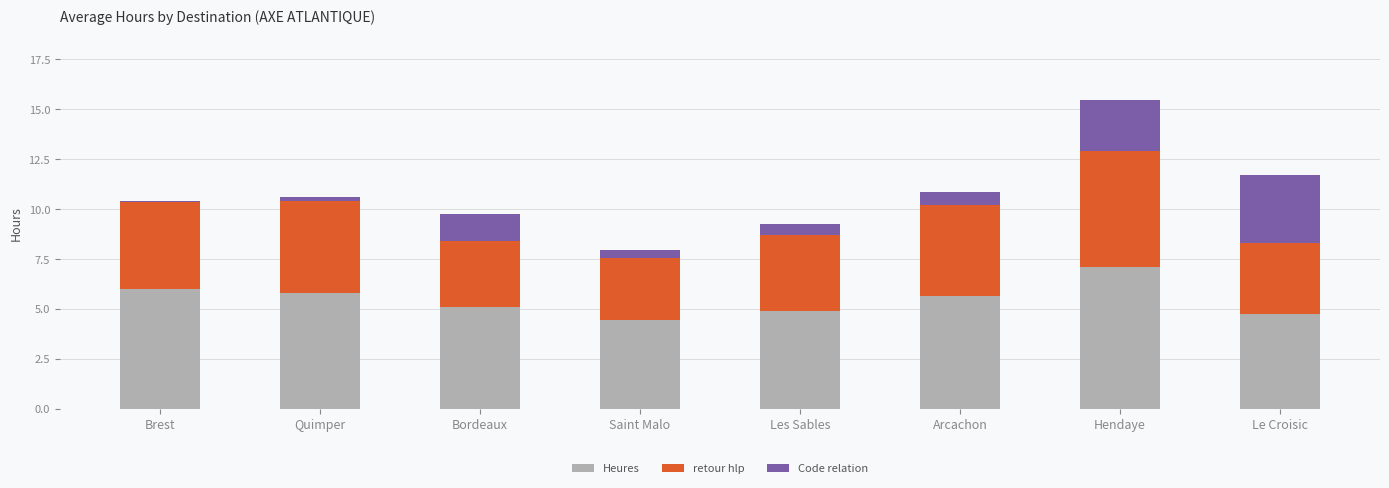

What is the highest value of the Heures series?

7.1